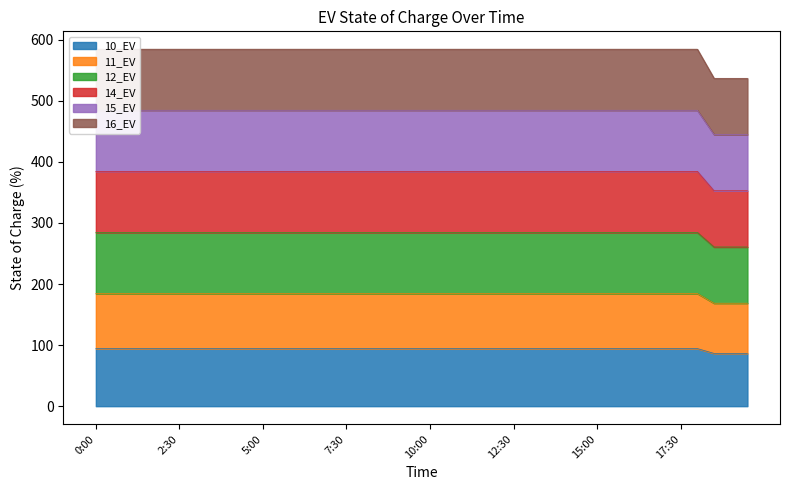

The value of 10_EV at 17:30 is 94.3. True or false?

True